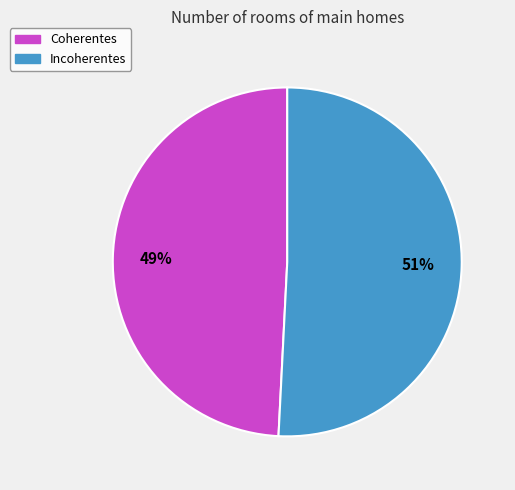

Is there a majority slice in this chart?

Yes